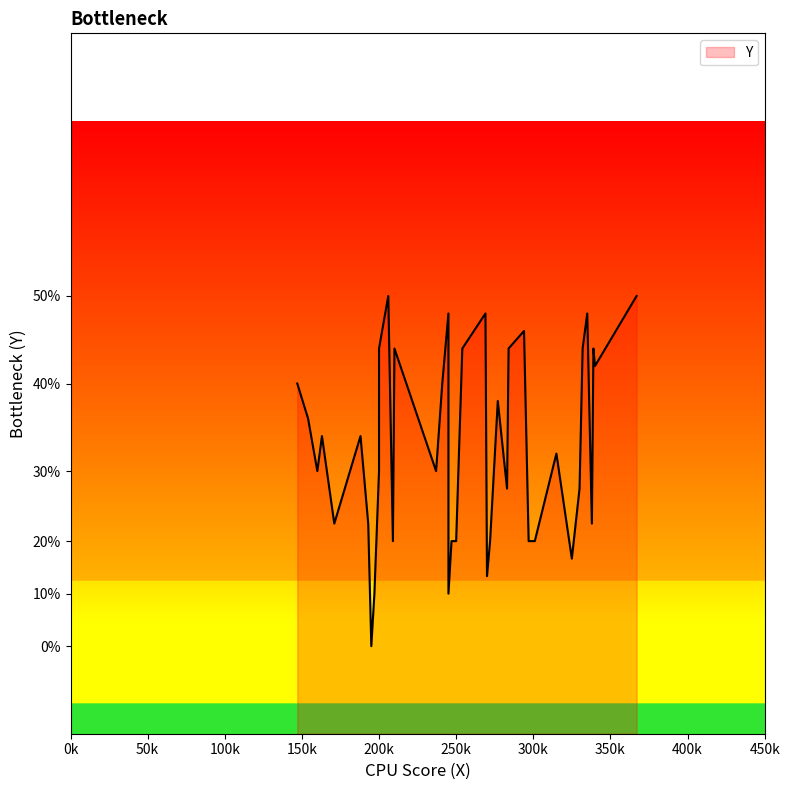

Does the chart display data point markers on the line(s)?

No